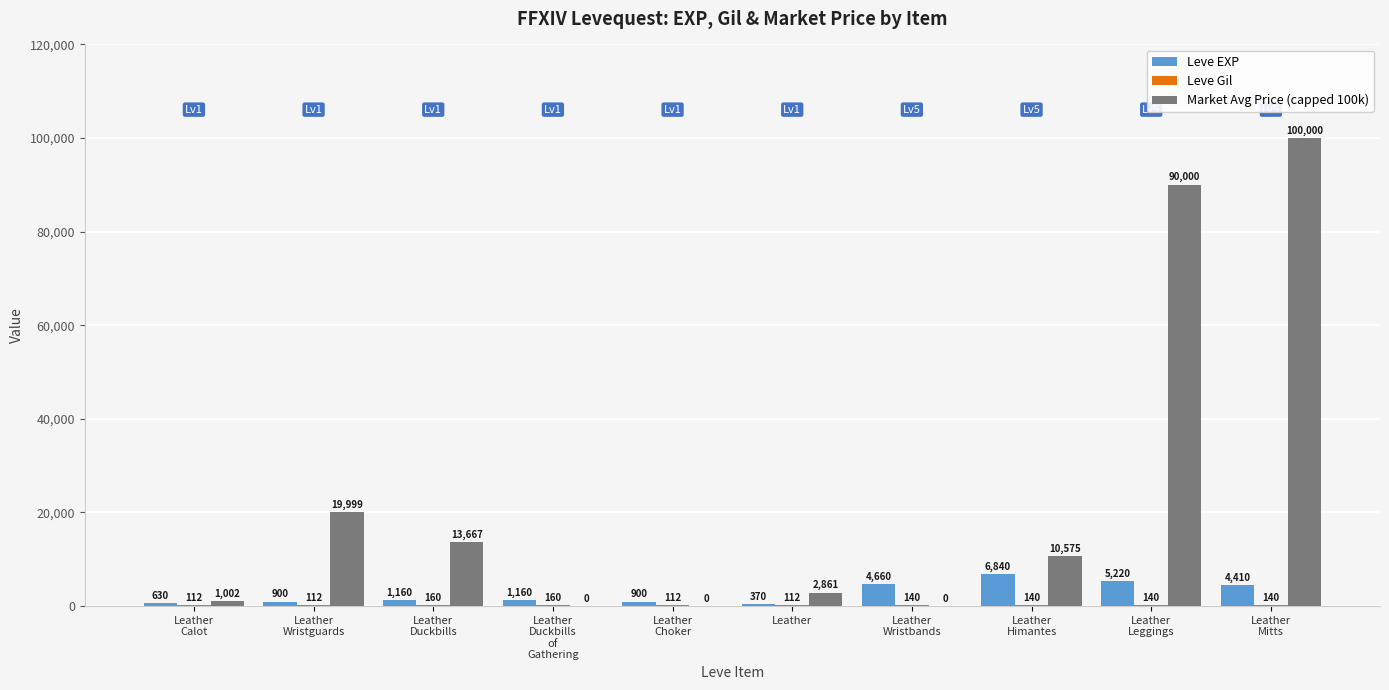

How many positive values does the Market Avg Price (capped 100k) series have?

7